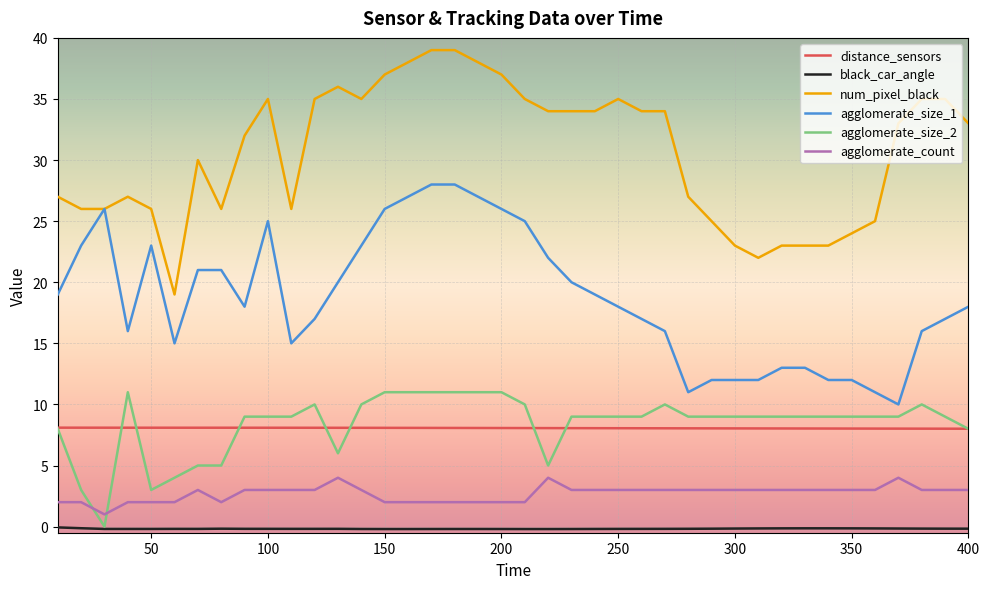

Which series has the largest total across all categories?

num_pixel_black